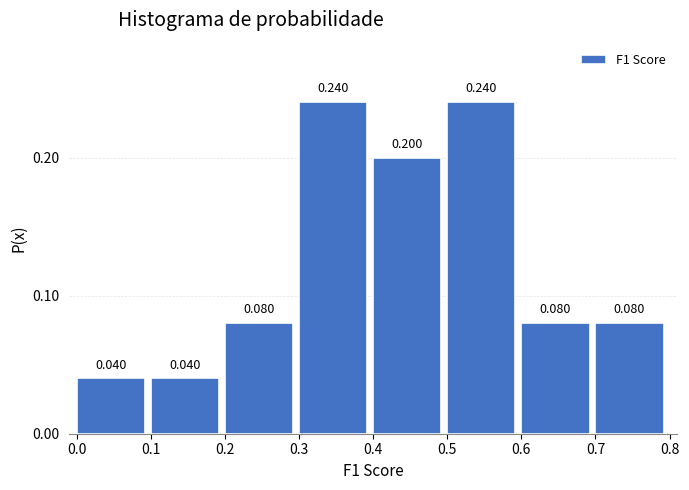

Reading left to right, list every bar in this chart as the range it spans on the x-axis followed by its height.

0.0 to 0.1: 0.040
0.1 to 0.2: 0.040
0.2 to 0.3: 0.080
0.3 to 0.4: 0.240
0.4 to 0.5: 0.200
0.5 to 0.6: 0.240
0.6 to 0.7: 0.080
0.7 to 0.8: 0.080